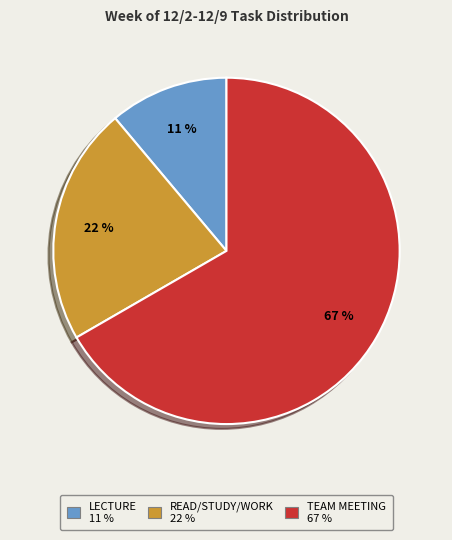

Does any single category account for the majority?

Yes